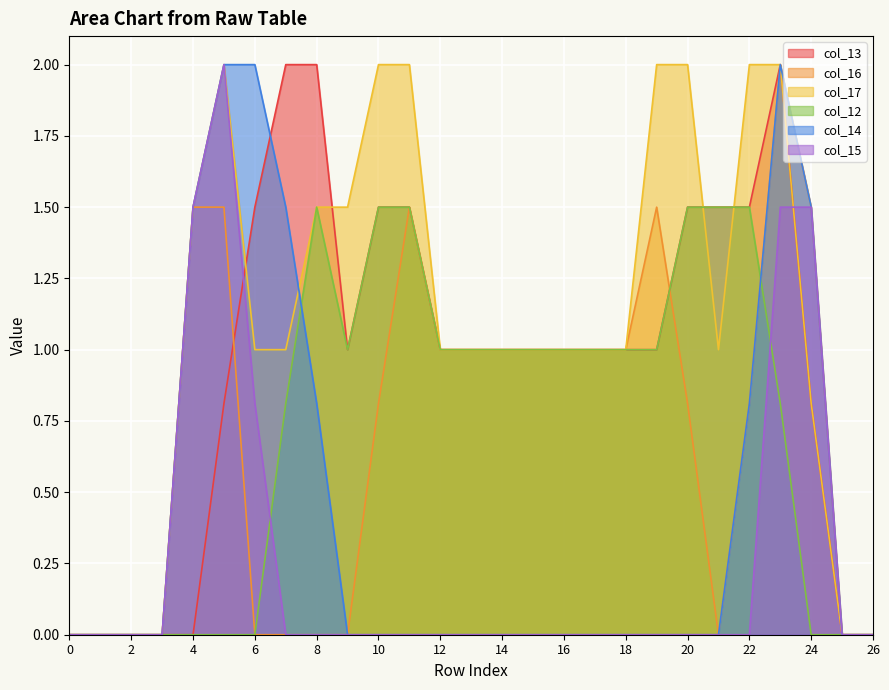

What is the value of the col_17 point at the 22nd from the left?

1.0